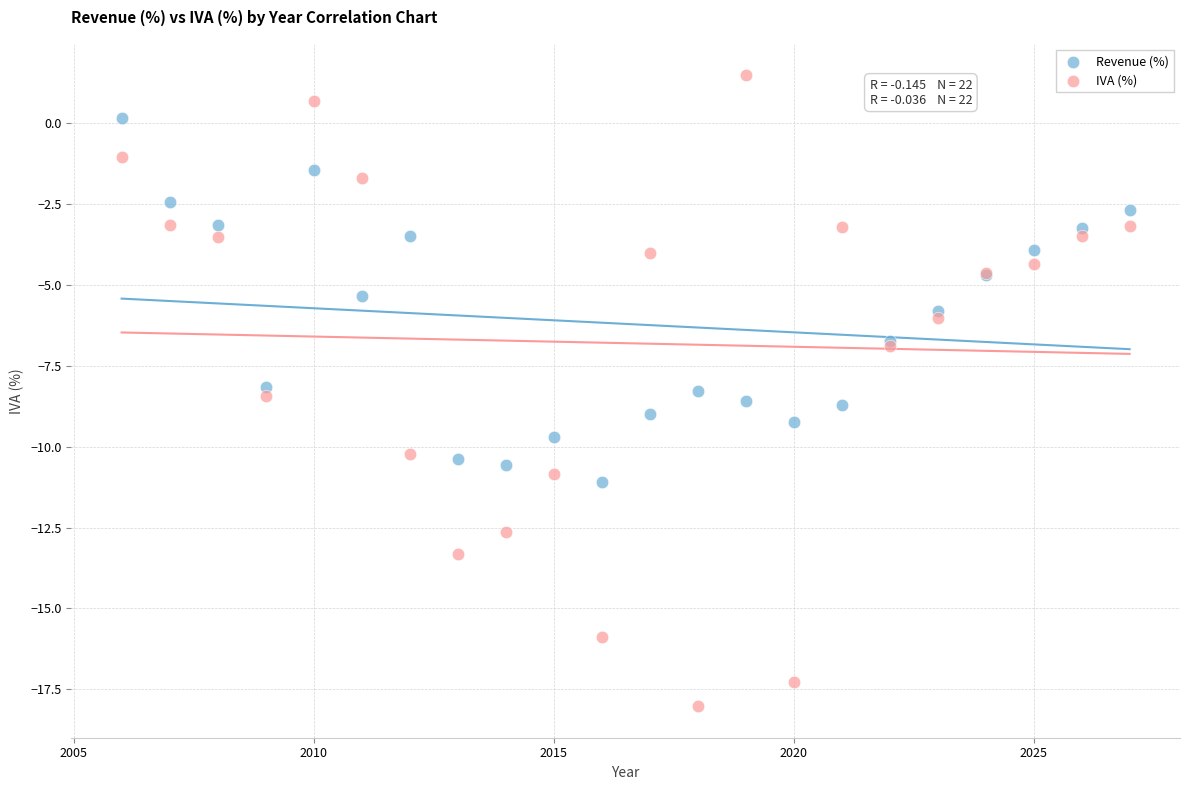

Which series has the largest Y range (max minus min)?

IVA (%)